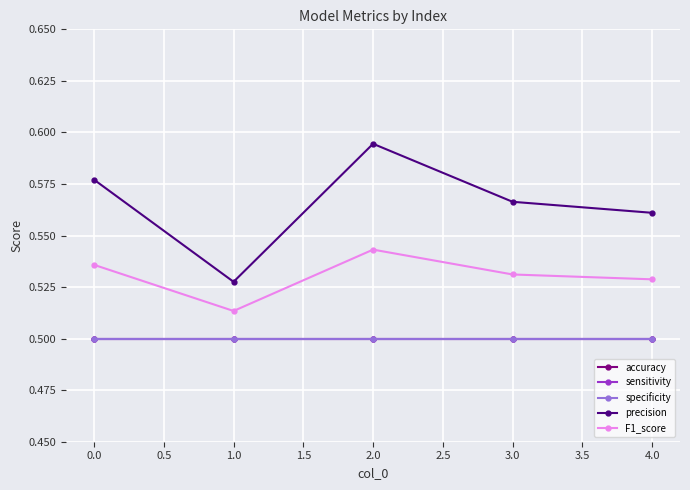

Does the chart have visible grid lines?

Yes